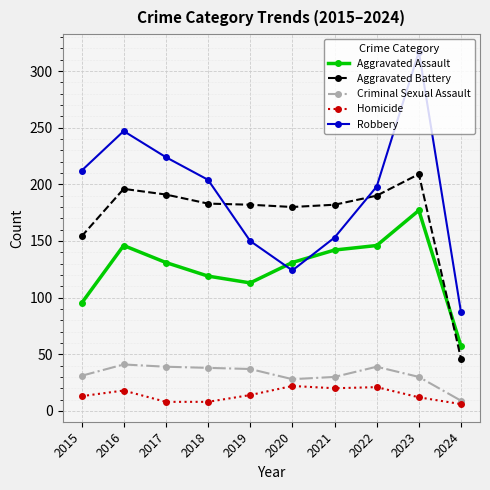

How many values in the Homicide series are below 14?

5